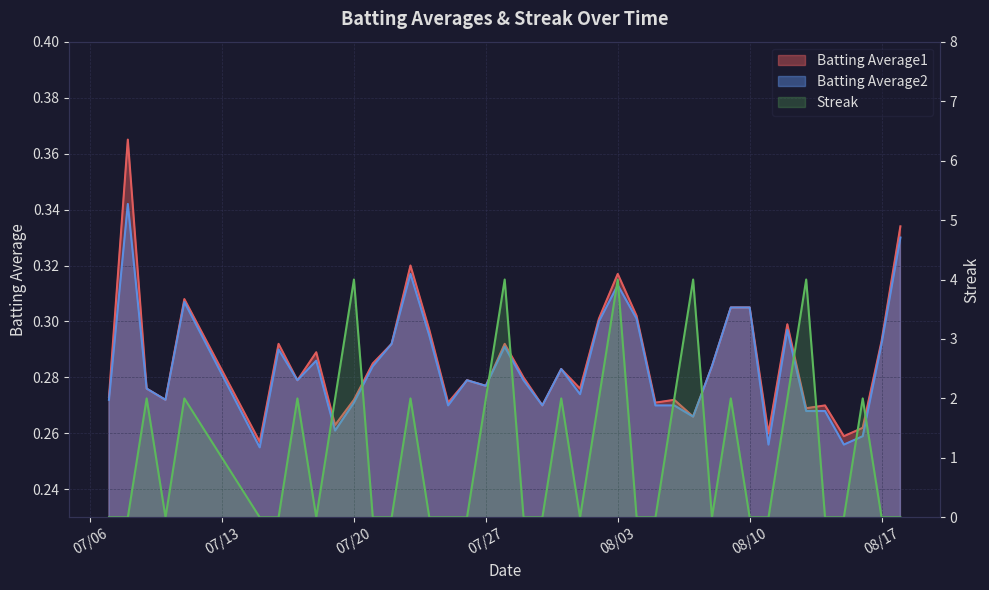

Rank the categories by Streak value from highest to lowest.

2010-07-20, 2010-07-28, 2010-08-03, 2010-08-07, 2010-08-13, 2010-07-09, 2010-07-11, 2010-07-17, 2010-07-19, 2010-07-23, 2010-07-27, 2010-07-31, 2010-08-02, 2010-08-06, 2010-08-09, 2010-08-12, 2010-08-16, 2010-07-07, 2010-07-08, 2010-07-10, 2010-07-15, 2010-07-16, 2010-07-18, 2010-07-21, 2010-07-22, 2010-07-24, 2010-07-25, 2010-07-26, 2010-07-29, 2010-07-30, 2010-08-01, 2010-08-04, 2010-08-05, 2010-08-08, 2010-08-10, 2010-08-11, 2010-08-14, 2010-08-15, 2010-08-17, 2010-08-18